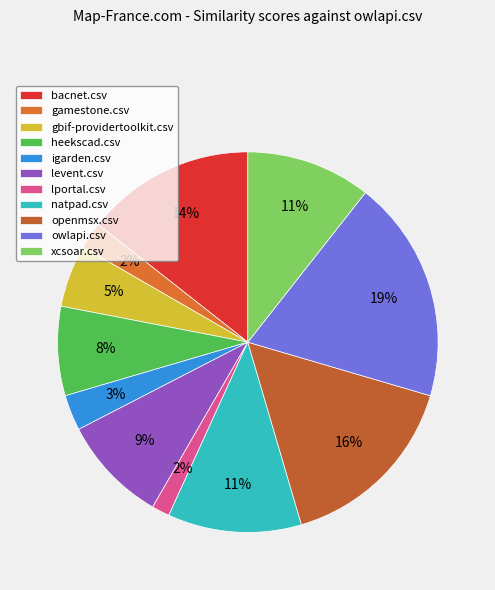

How many slices are in this pie chart?

11